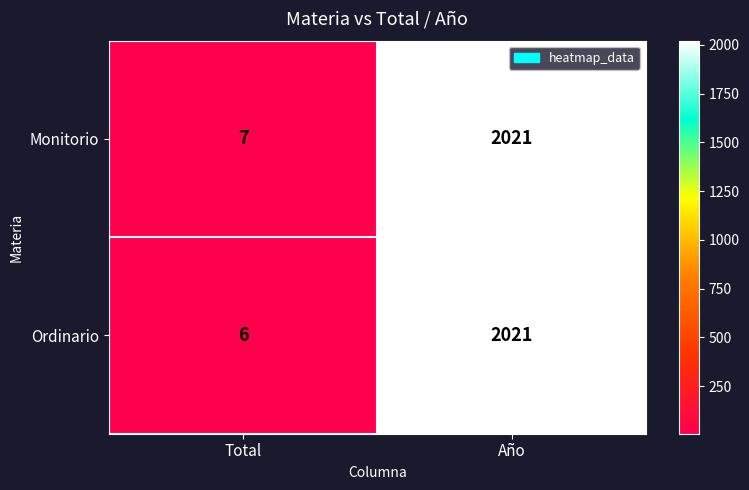

Is it true that Monitorio equals 2021 at Año?

True